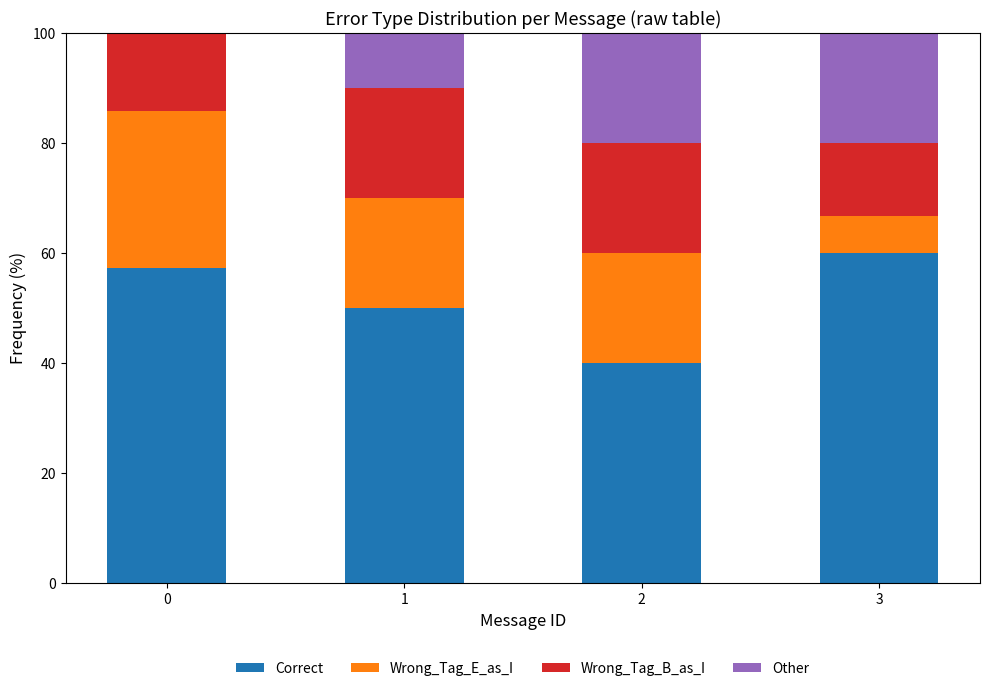

True or false: Correct has a value of 39.6 at 3.

False